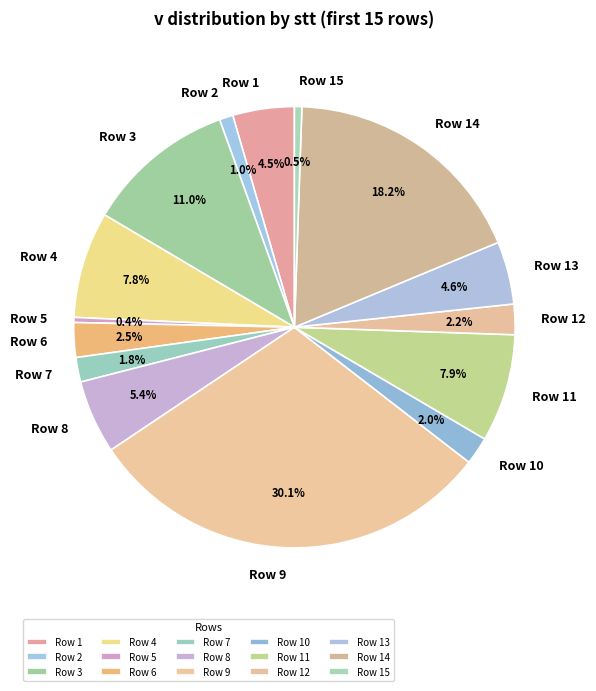

Approximately how many times larger is the value at Row 14 compared to Row 5?

49.0